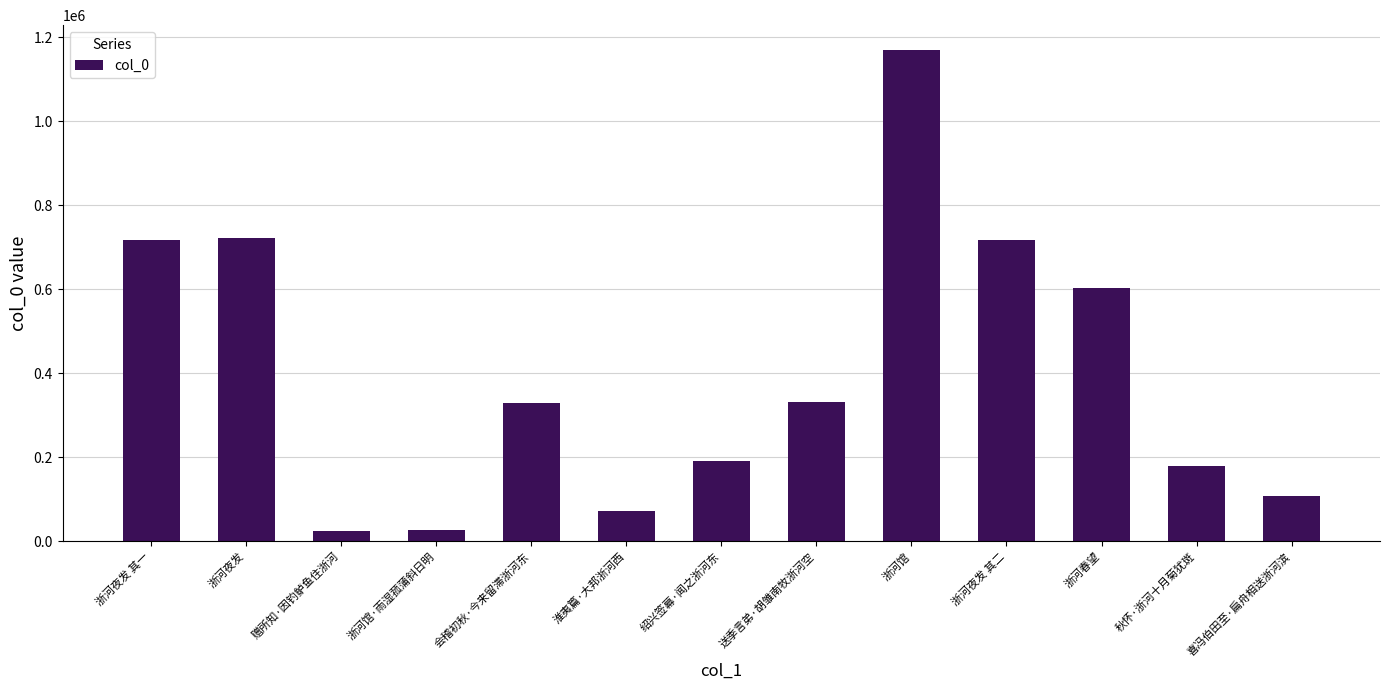

What is the sum of the values at 秋怀·浙河十月菊犹斑 and 淮夷篇·大邦浙河西?

250757